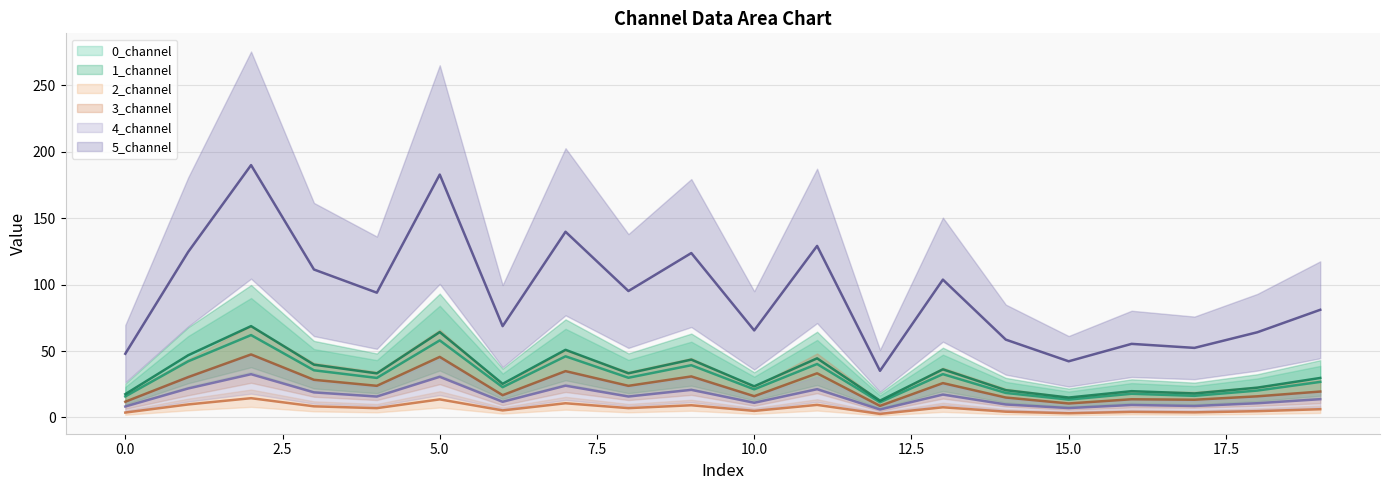

Is it true that 0_channel_line equals 4.5 at 10?

False